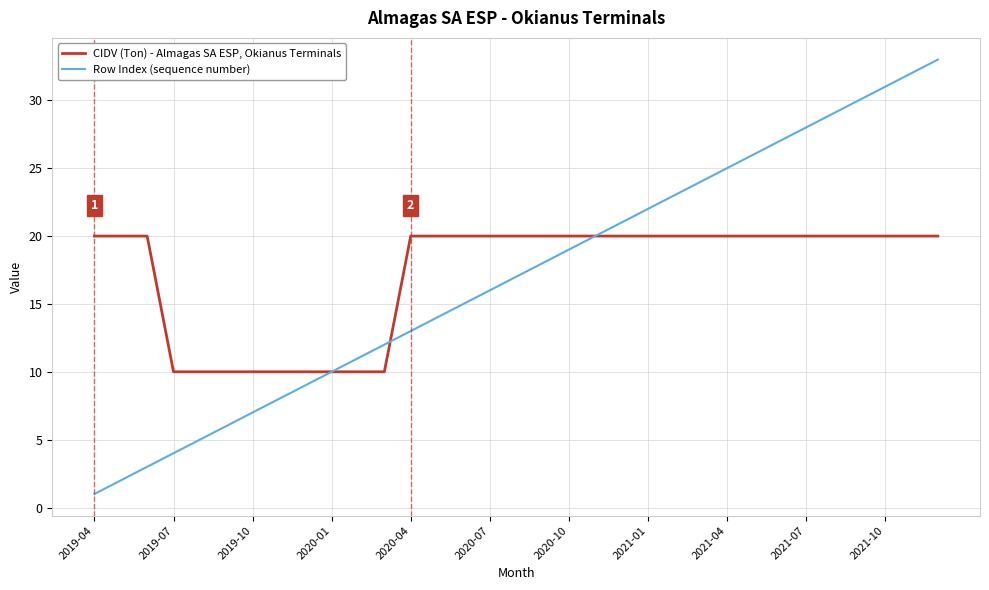

List the series in order of their peak value, highest first.

Row Index (sequence number), CIDV (Ton) - Almagas SA ESP, Okianus Terminals